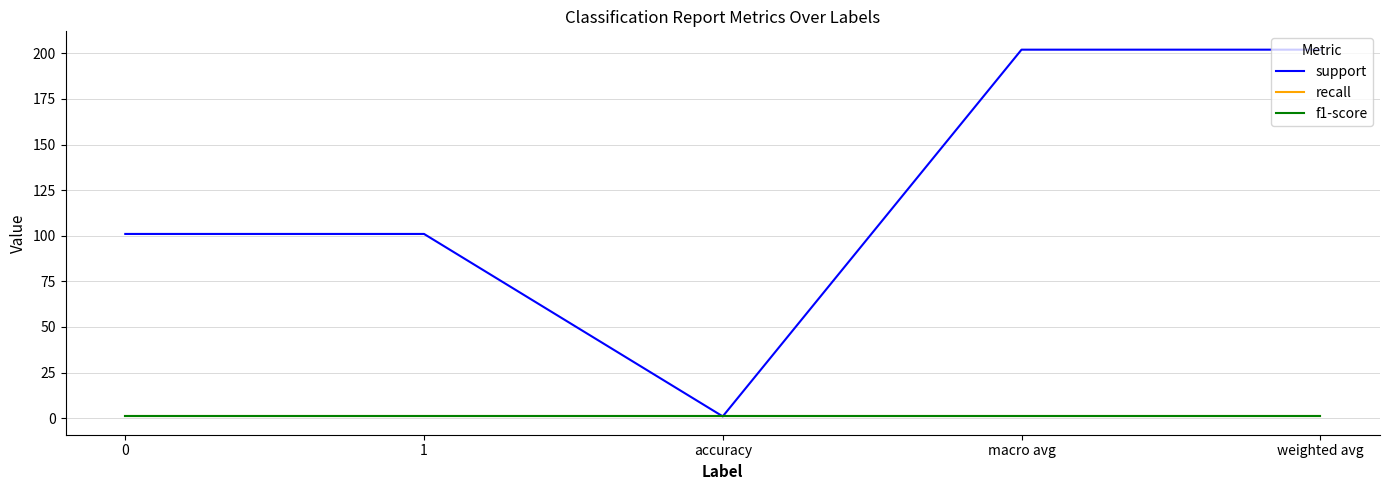

Is this an area chart (filled region under the line)?

No